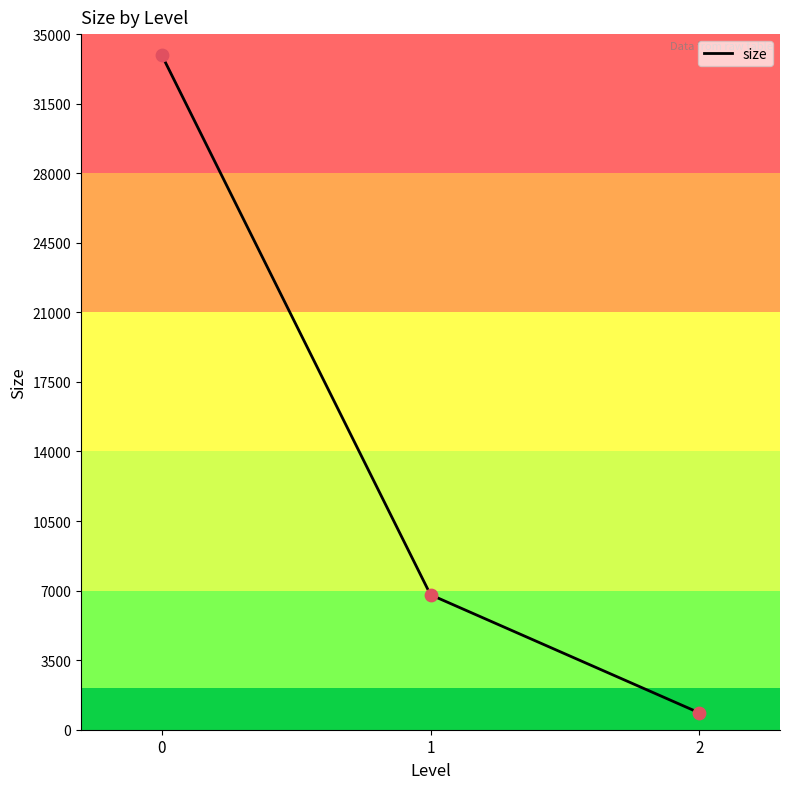

Between 1 and 2, which is larger?

1